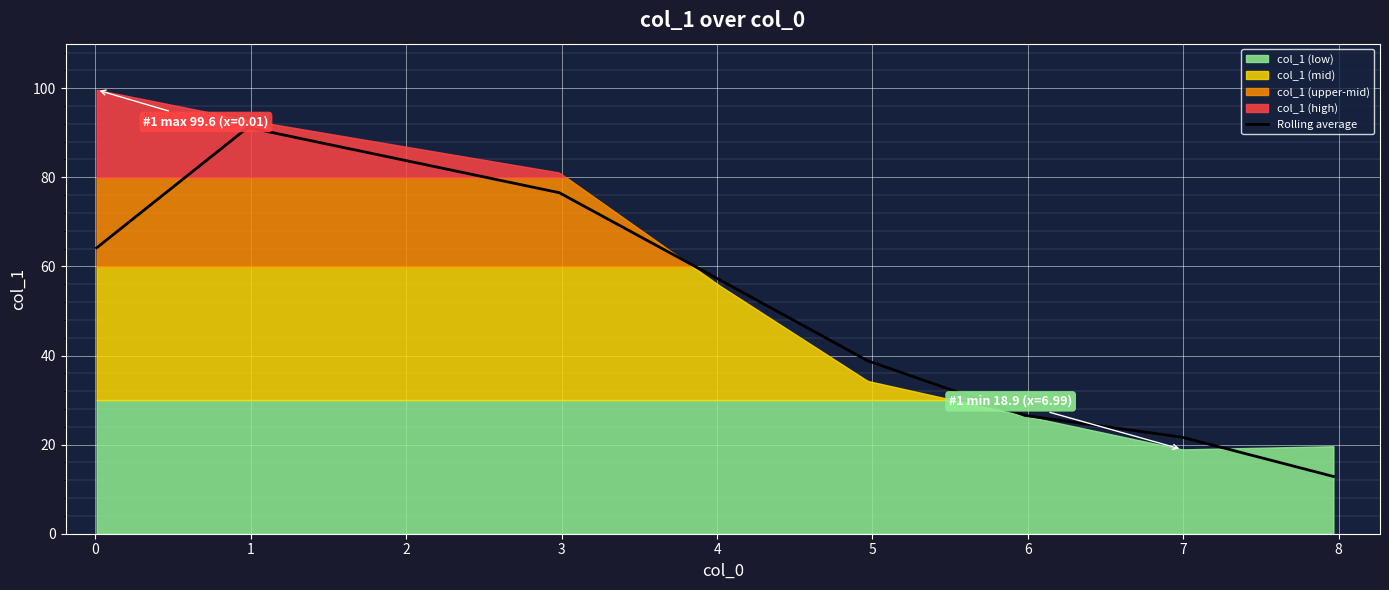

What is the highest value of the Rolling average series?

91.2